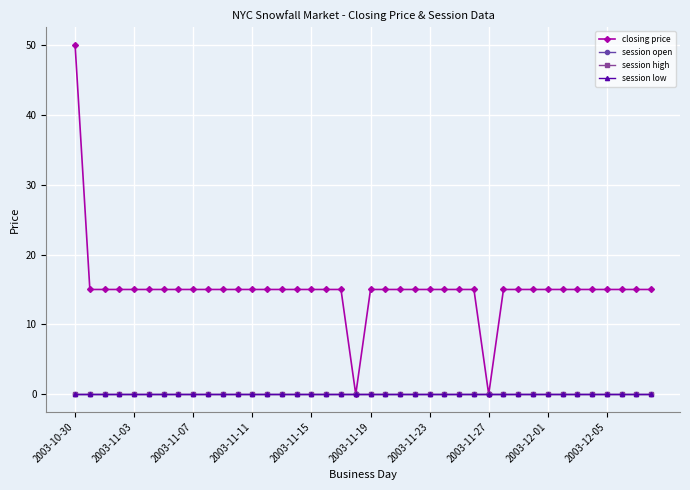

At which label does session high reach its minimum?

2003-10-30